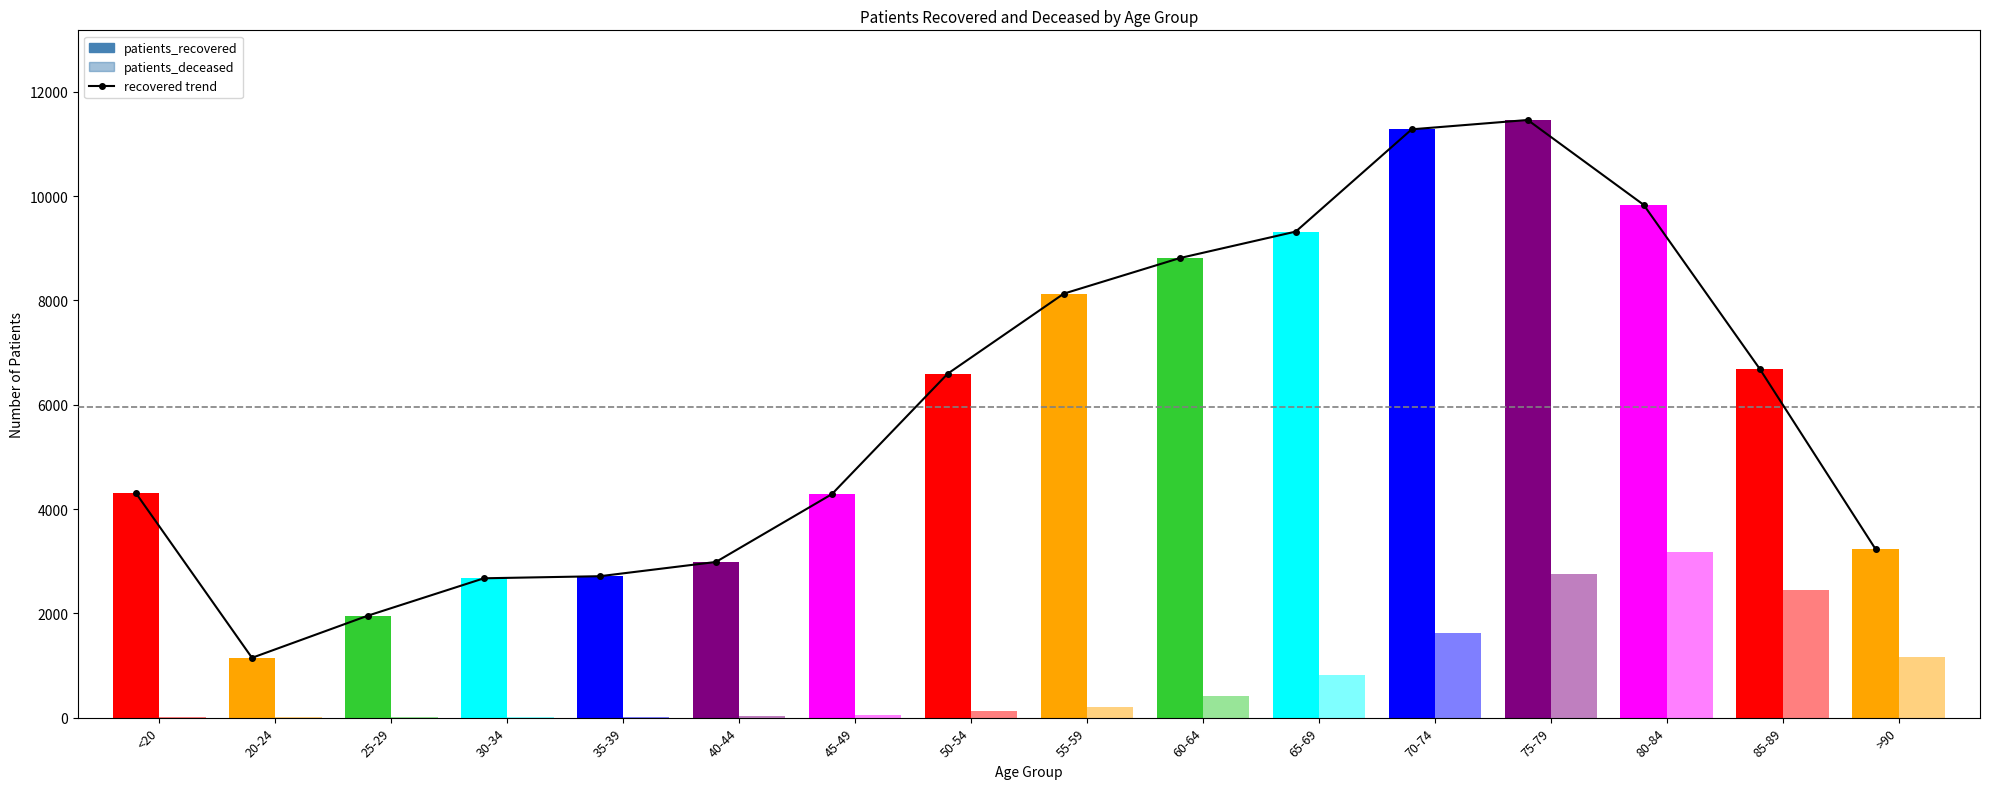

What position from the right is <20?

16